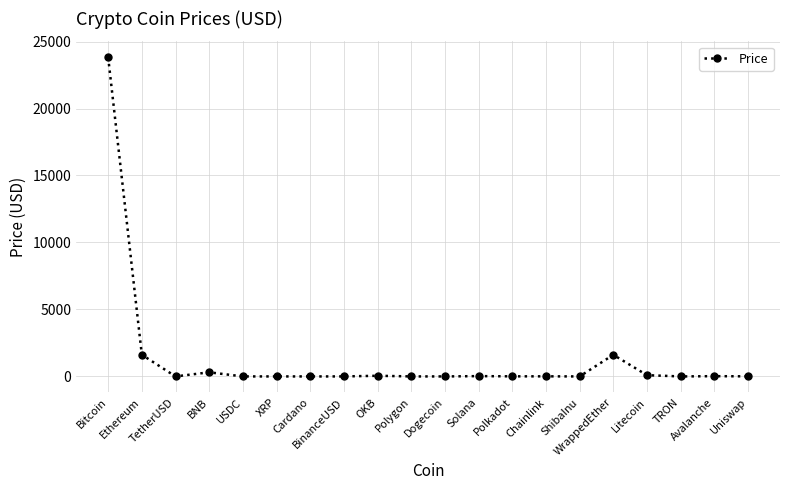

What position from the left is Avalanche?

19